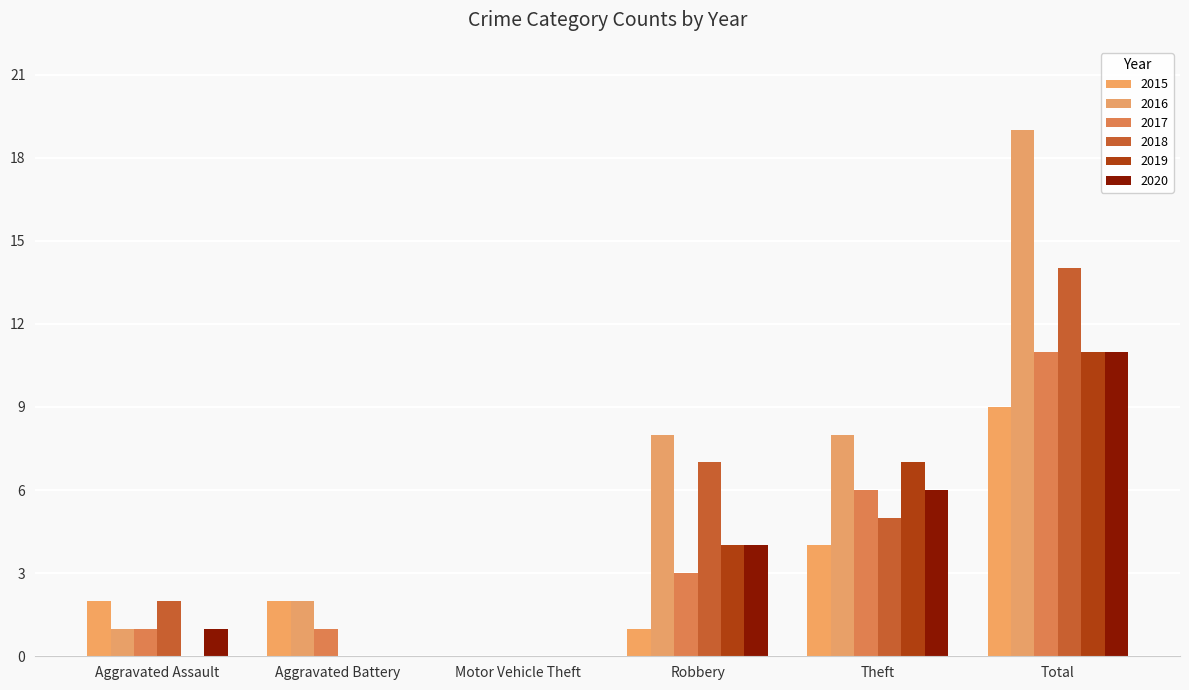

Between Robbery and Theft, which series saw the biggest shift?

2015